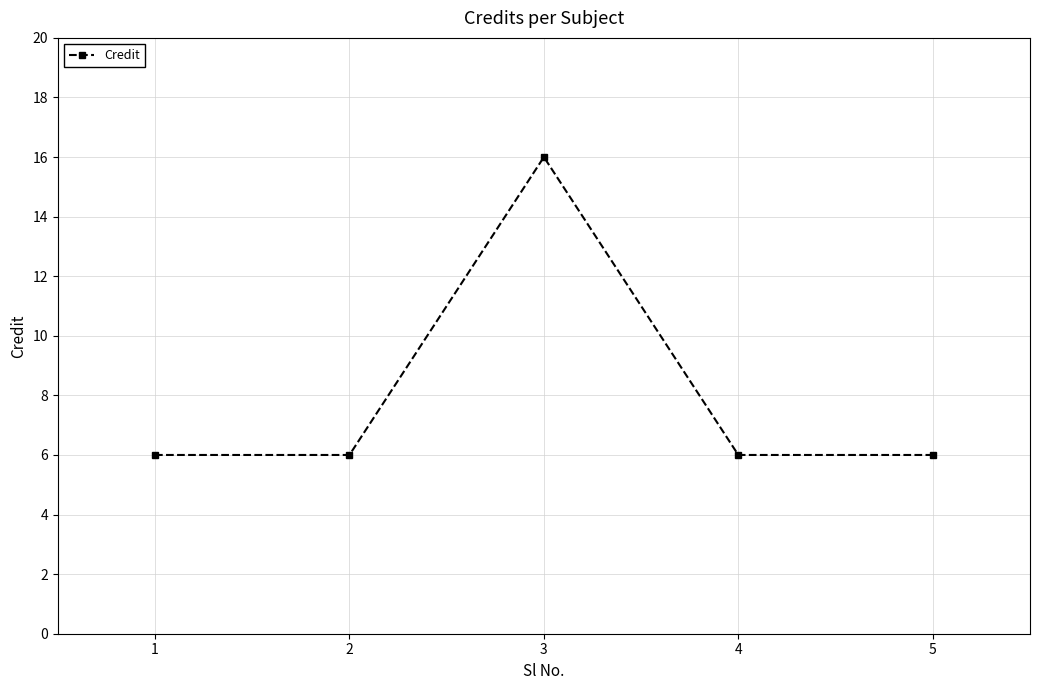

True or false: there are more than 2 points higher than both neighbors.

False